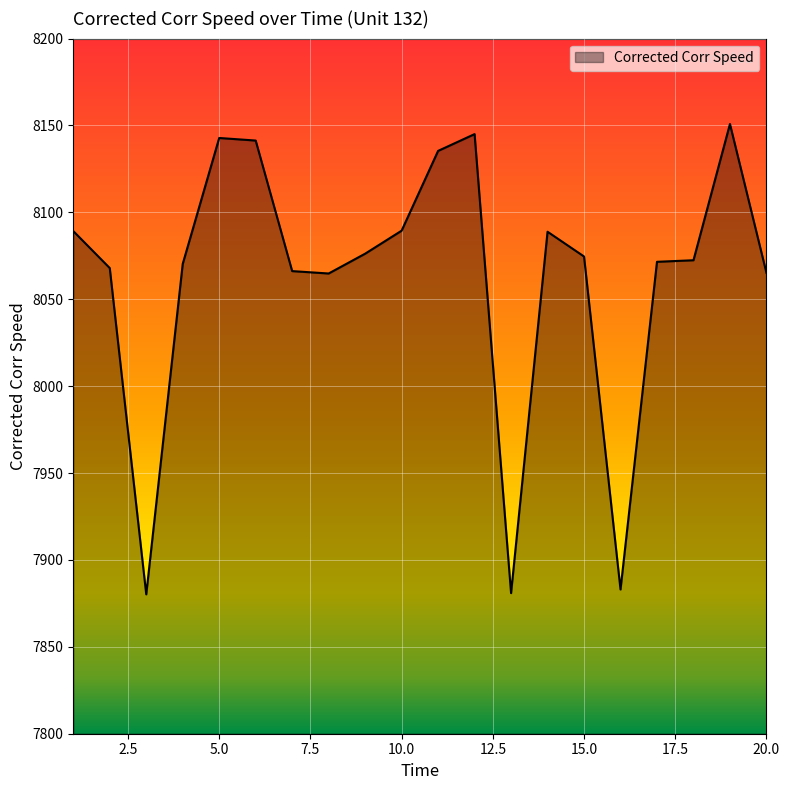

What is the difference between the second highest and second lowest values?

264.1